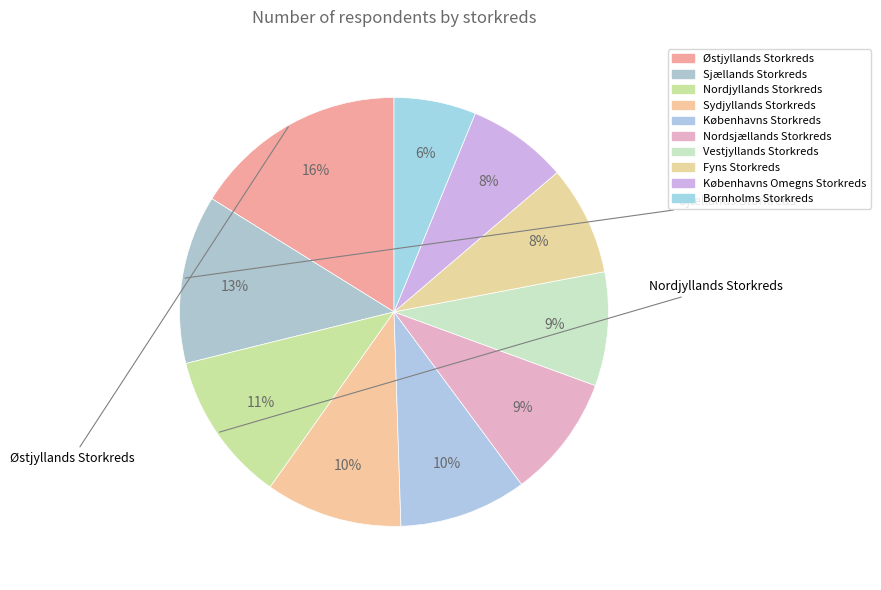

Is there a majority slice in this chart?

No